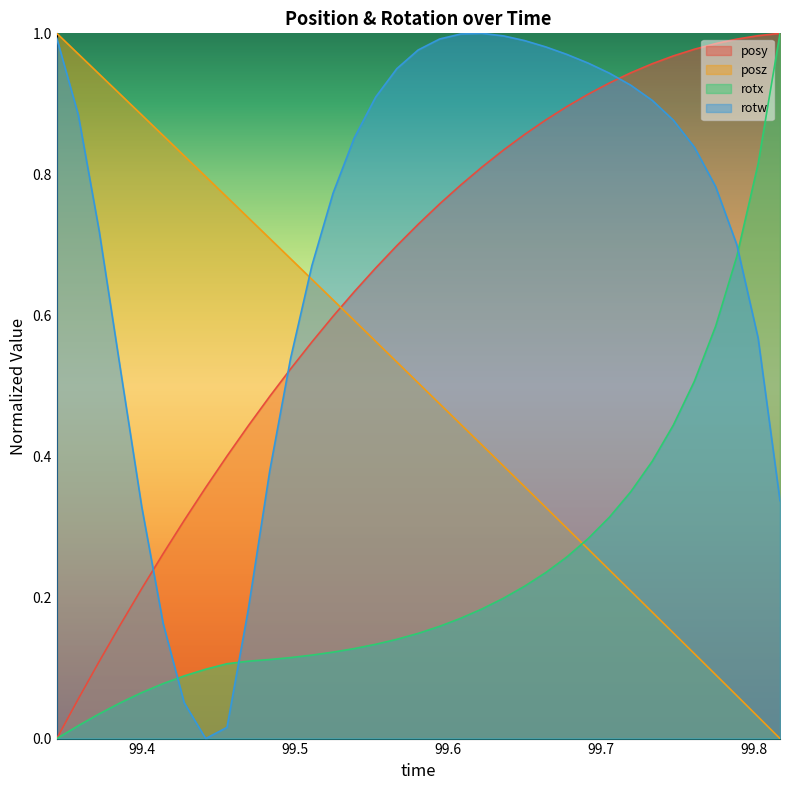

Which series has the widest spread of values?

posy